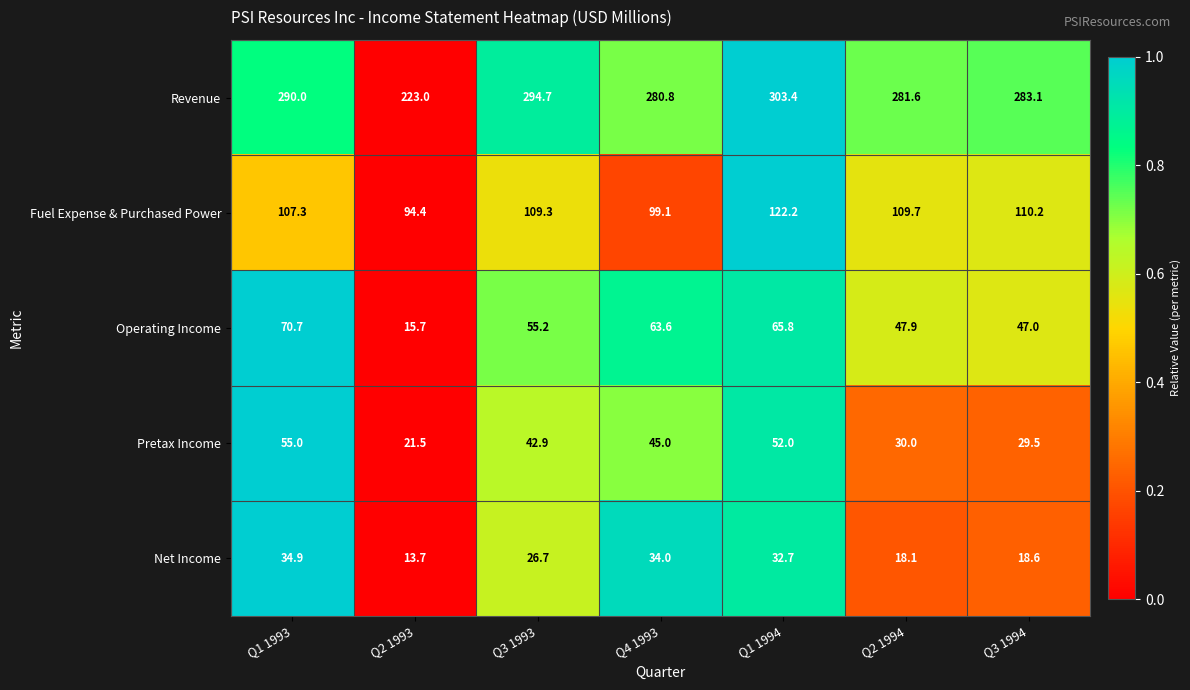

Rank the series by their maximum value, from lowest to highest.

Net Income, Pretax Income, Operating Income, Fuel Expense & Purchased Power, Revenue